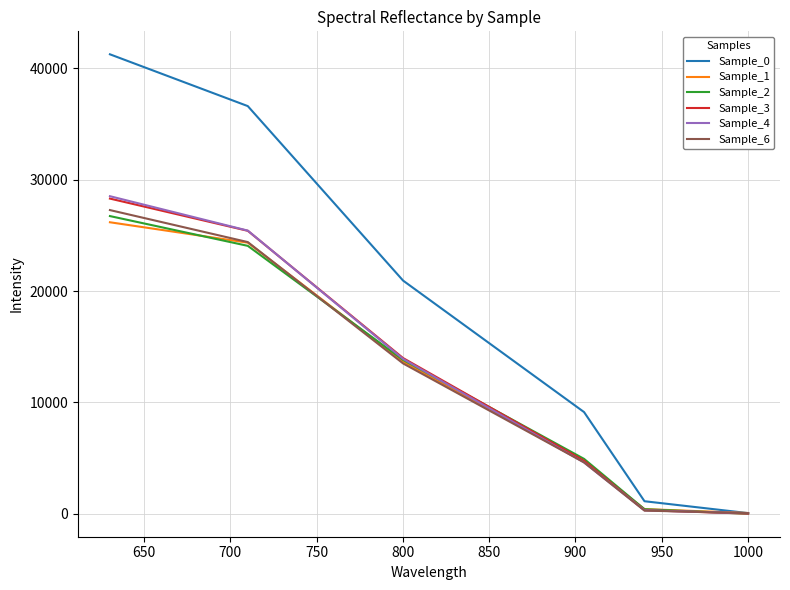

What is the maximum value shown in the chart?

41237.1